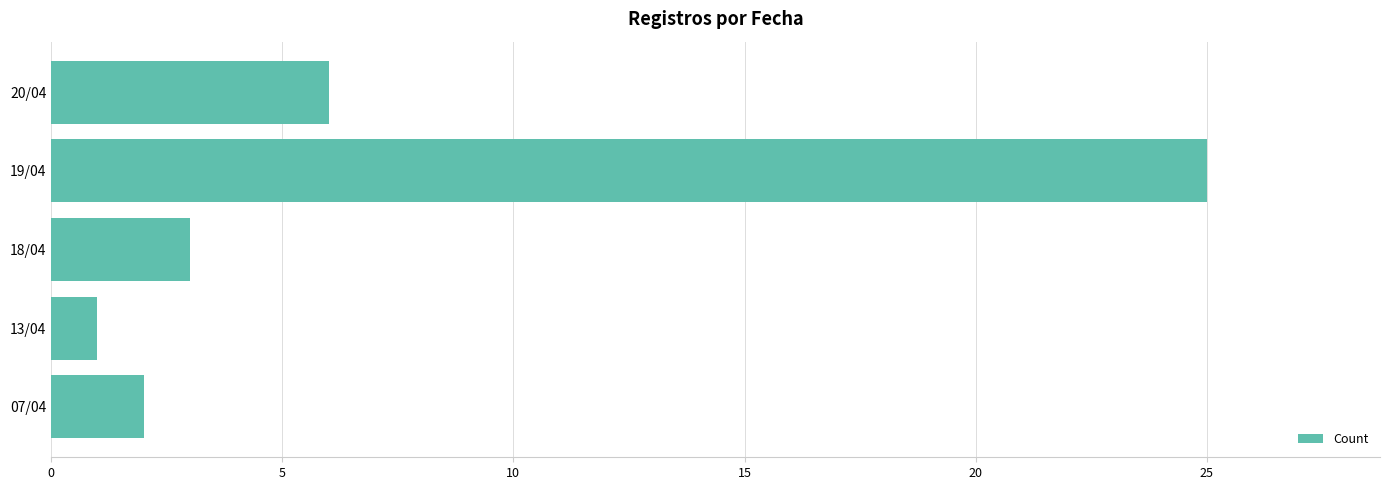

List the labels in order of value, largest first.

19/04, 20/04, 18/04, 07/04, 13/04